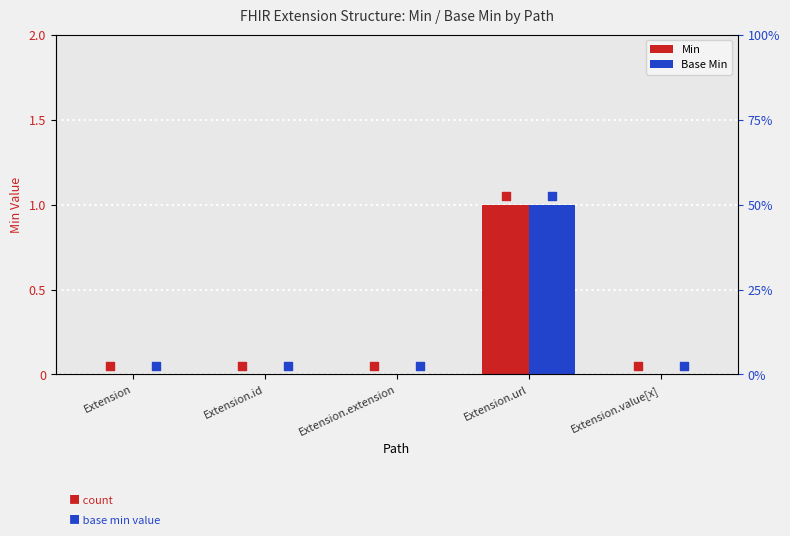

Which series reaches the minimum Y coordinate?

Min